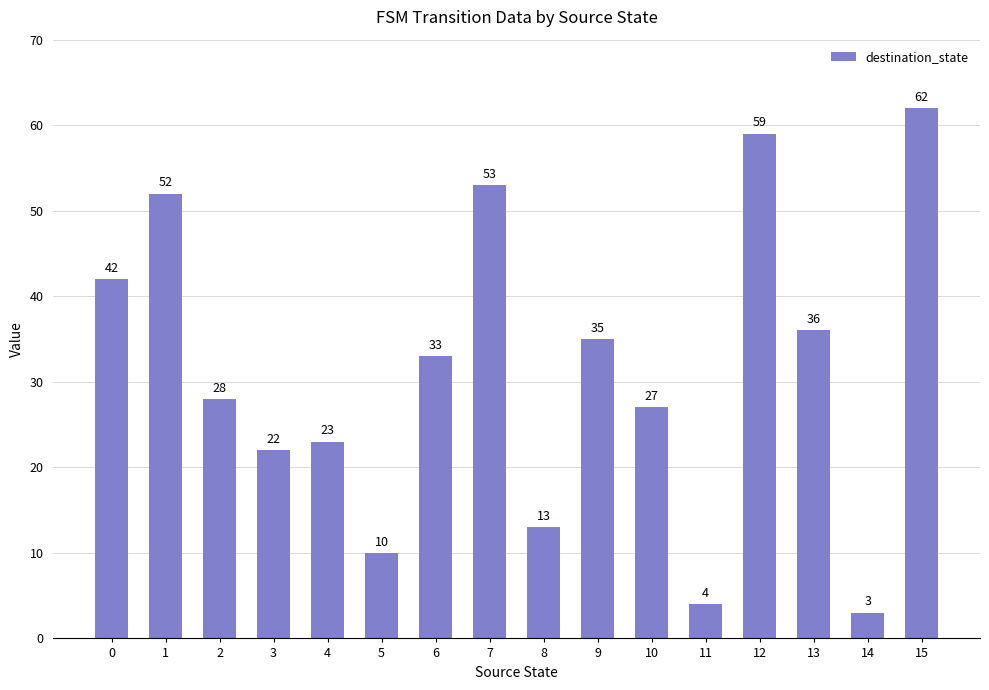

Reading right to left, transcribe all the data shown in this chart.

62	3	36	59	4	27	35	13	53	33	10	23	22	28	52	42